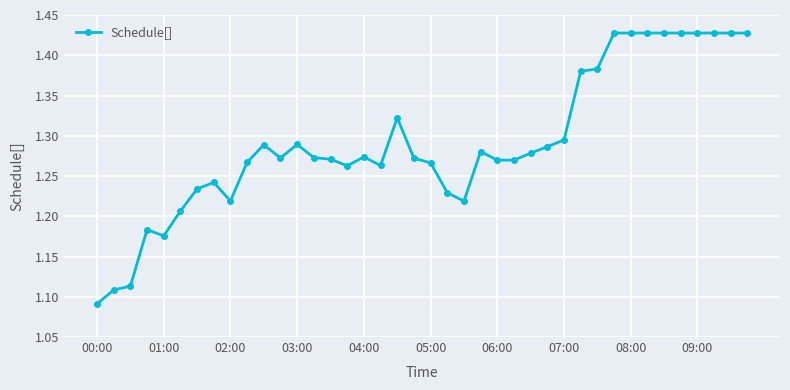

What is the sum of all values?

51.6